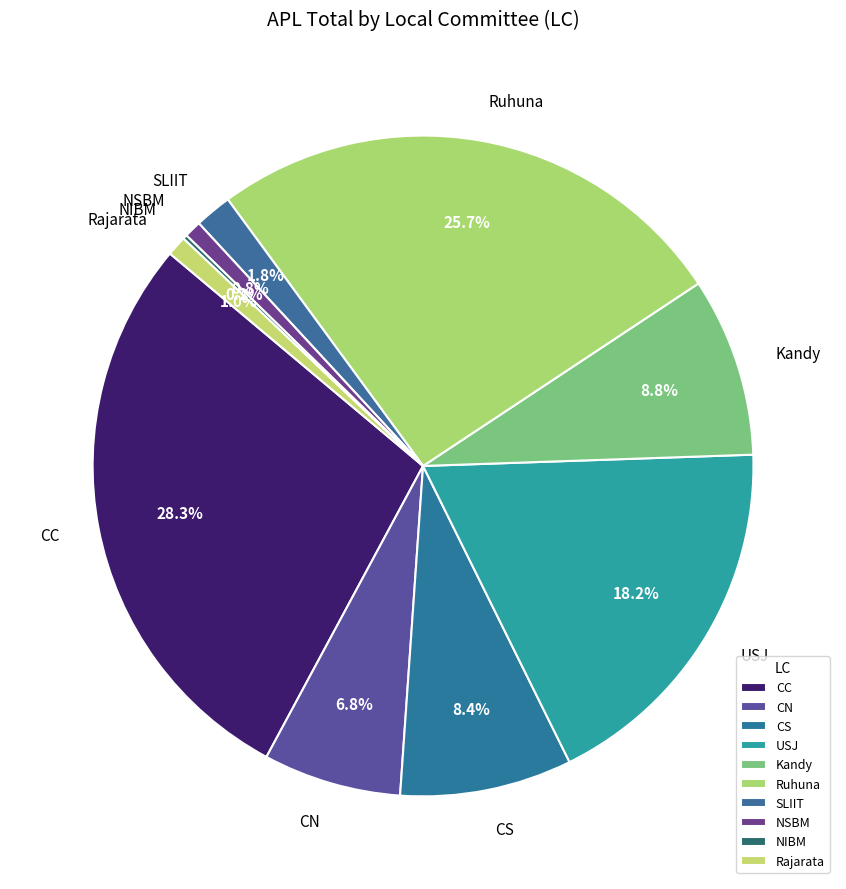

Which has a higher value, Rajarata or CS?

CS